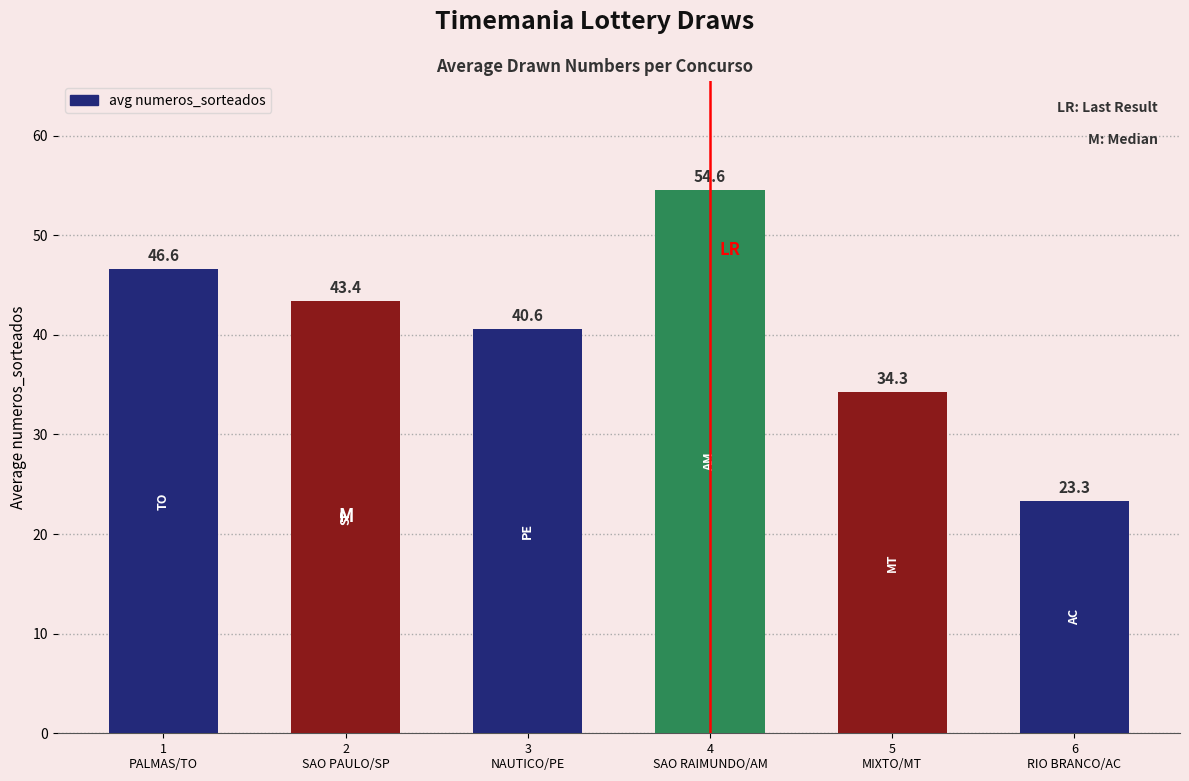

Rank the categories by value from highest to lowest.

4
SAO RAIMUNDO/AM, 1
PALMAS/TO, 2
SAO PAULO/SP, 3
NAUTICO/PE, 5
MIXTO/MT, 6
RIO BRANCO/AC